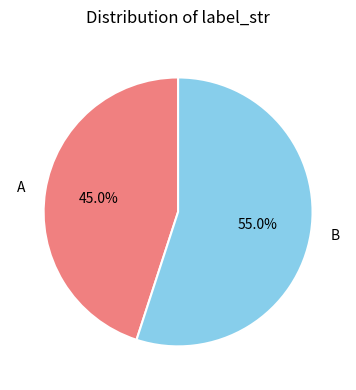

To the nearest percent, what is the difference between the A and B slice percentages?

10%